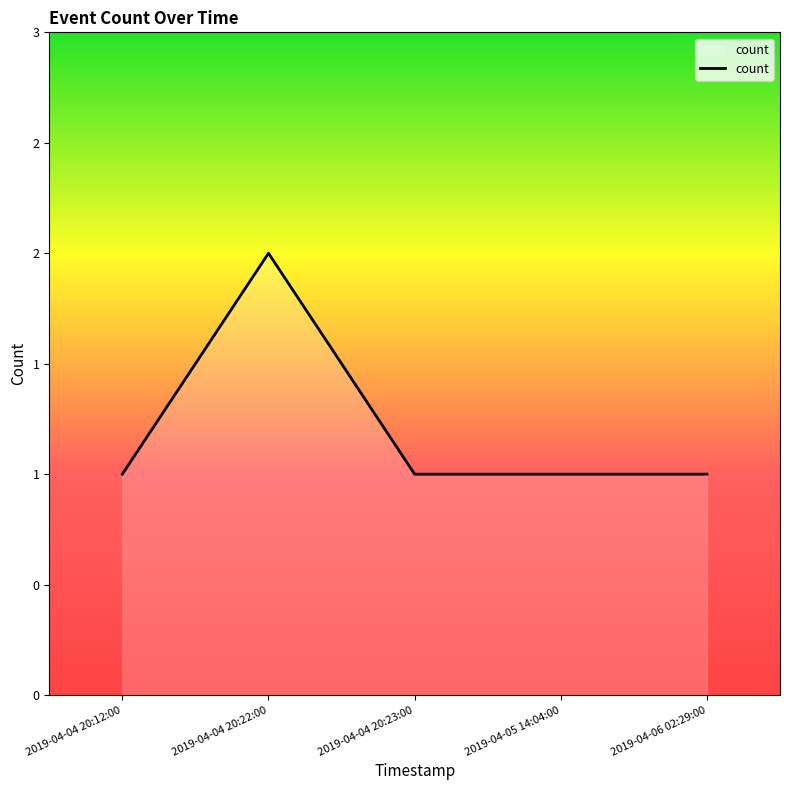

Which has a higher value, 2019-04-04 20:12:00 or 2019-04-04 20:23:00?

2019-04-04 20:12:00